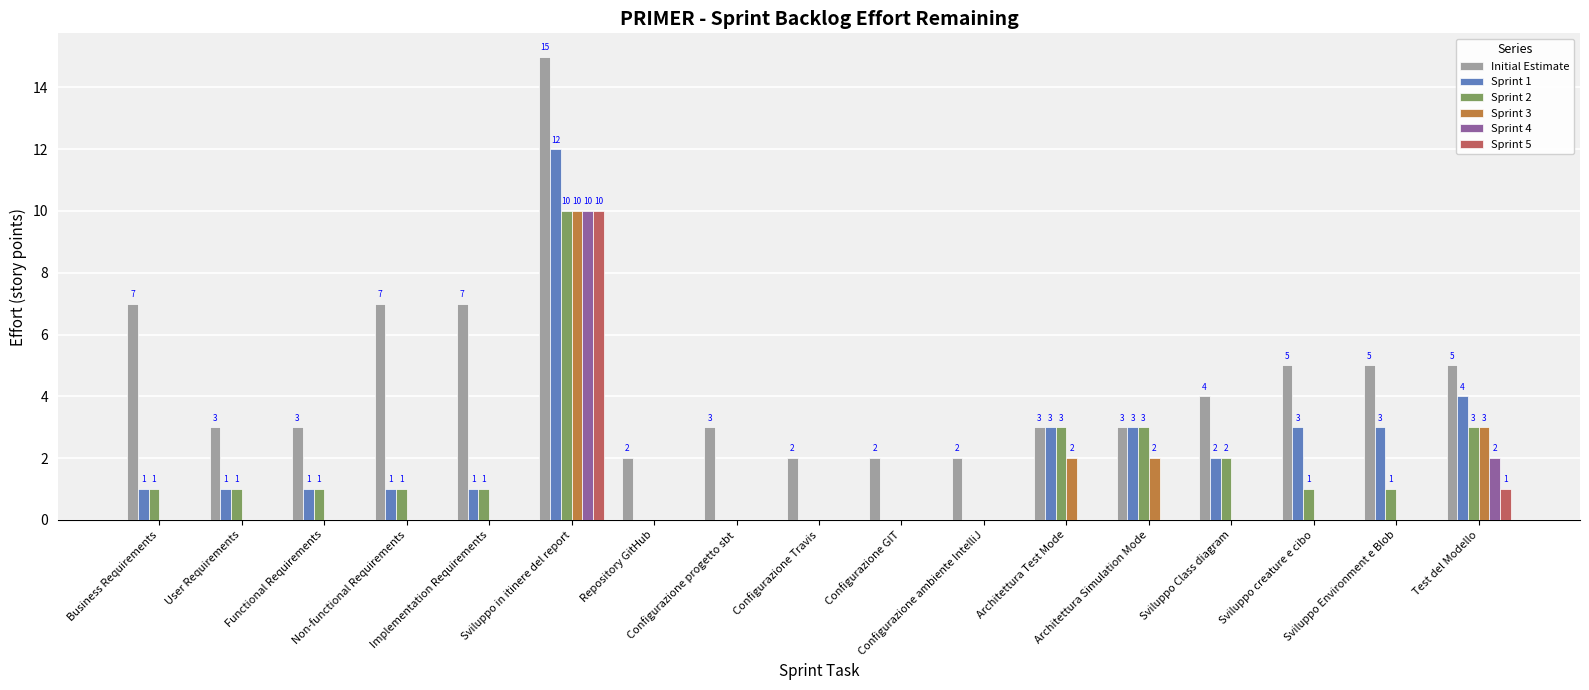

Reading left to right, transcribe all the data shown in this chart.

Initial Estimate: 7	3	3	7	7	15	2	3	2	2	2	3	3	4	5	5	5
Sprint 1: 1	1	1	1	1	12	0	0	0	0	0	3	3	2	3	3	4
Sprint 2: 1	1	1	1	1	10	0	0	0	0	0	3	3	2	1	1	3
Sprint 3: 0	0	0	0	0	10	0	0	0	0	0	2	2	0	0	0	3
Sprint 4: 0	0	0	0	0	10	0	0	0	0	0	0	0	0	0	0	2
Sprint 5: 0	0	0	0	0	10	0	0	0	0	0	0	0	0	0	0	1